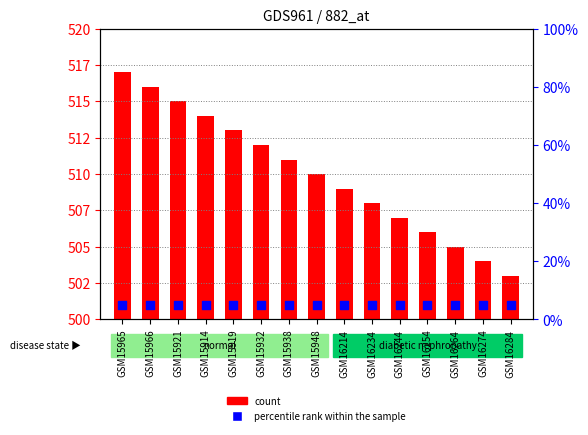

What are all the series names shown in the legend?

count, percentile rank within the sample